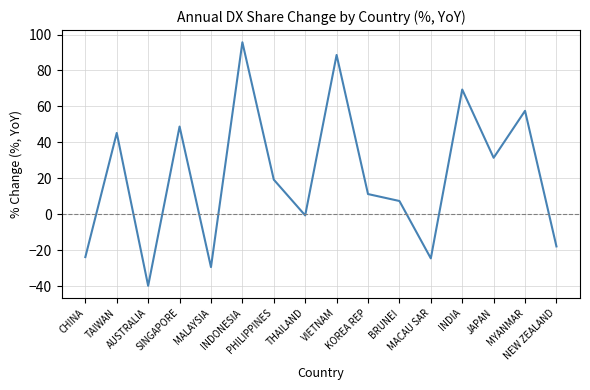

What is the smallest value displayed?

-39.6